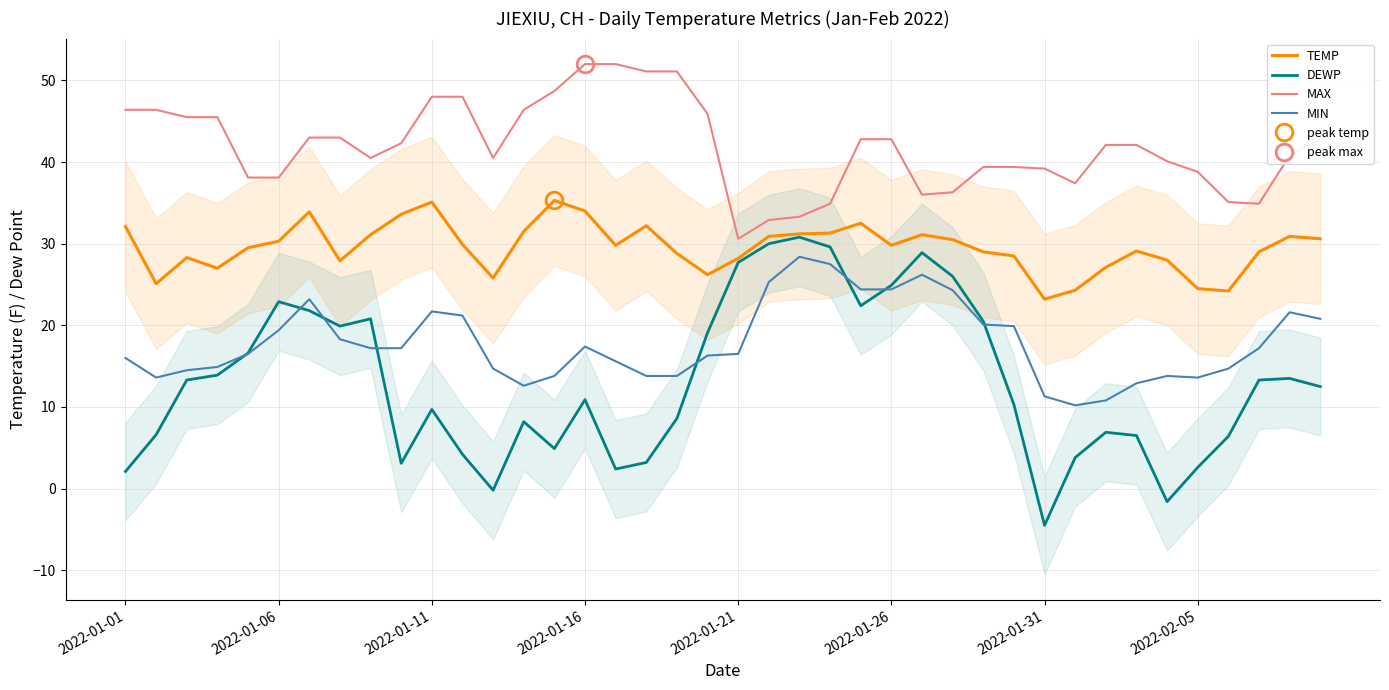

What is the total value across all series at 34?

80.3